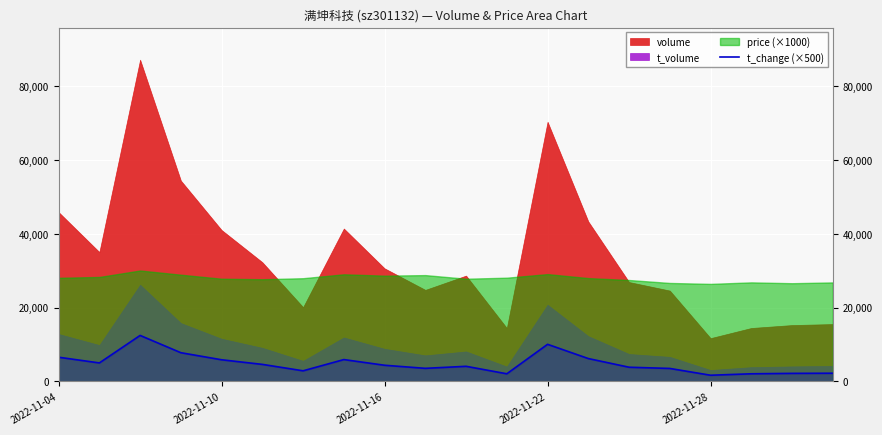

The value at 13 is 10221. True or false?

False